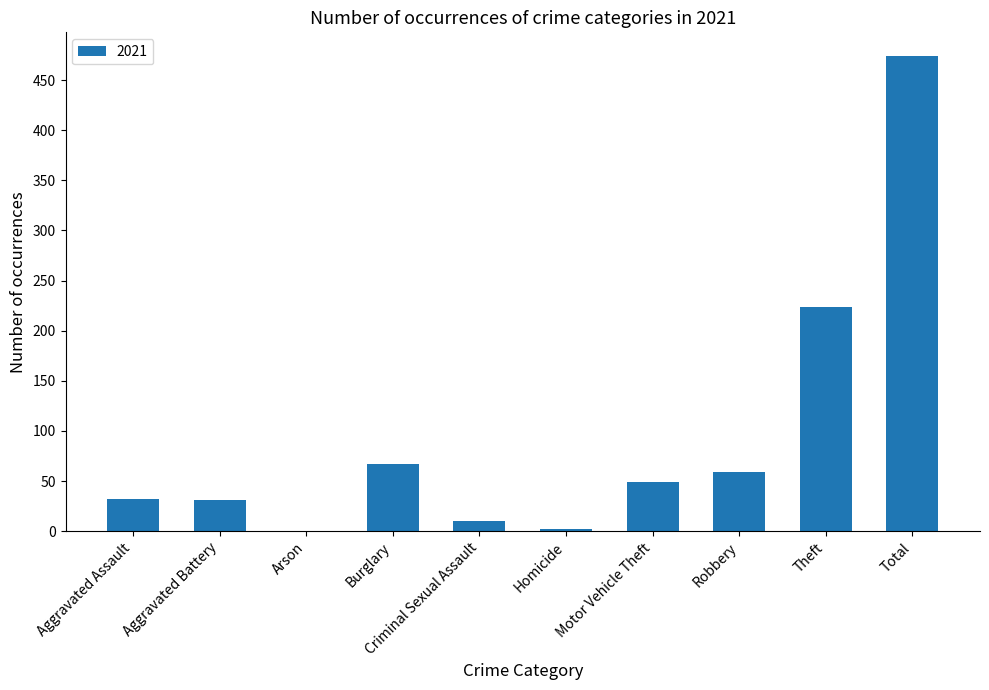

Approximately how many times larger is the value at Total compared to Aggravated Assault?

14.8